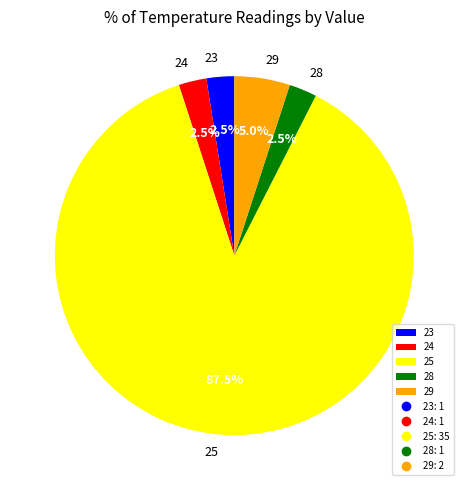

What percentage is NOT represented by 28?

97.5%